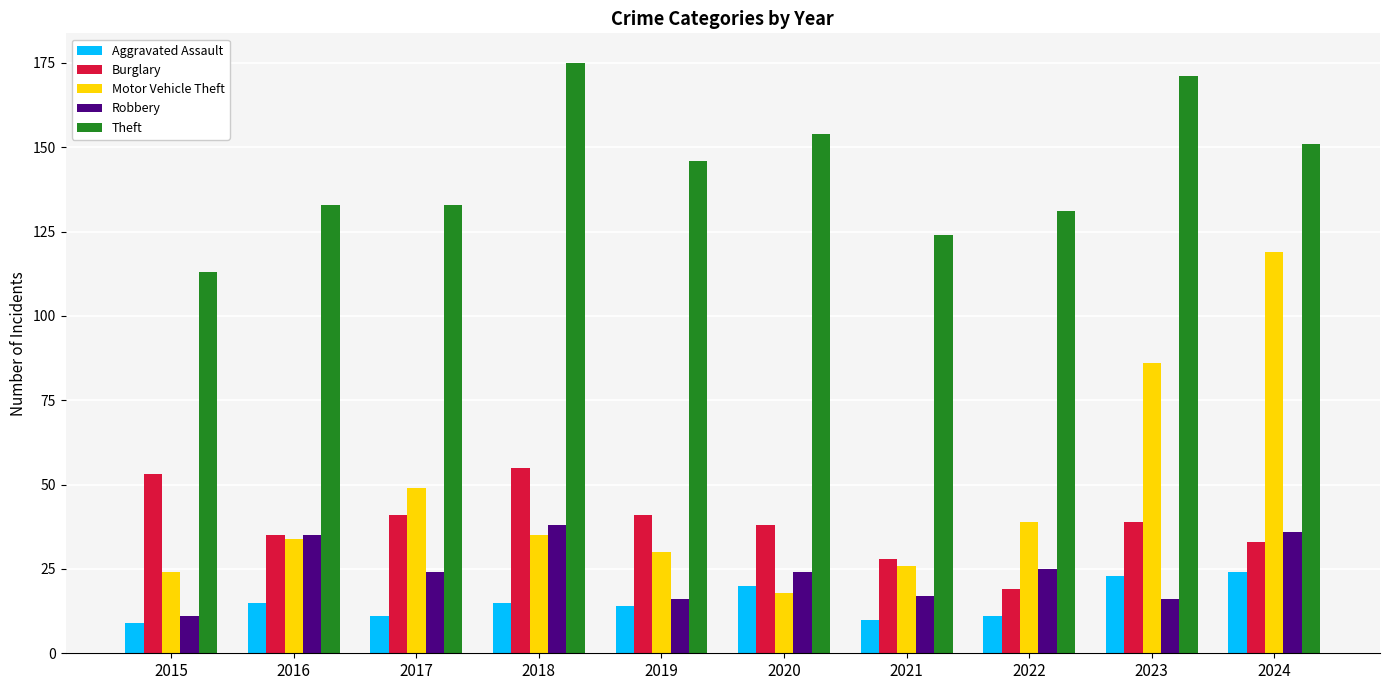

Which category has the highest value in the Robbery series?

2018